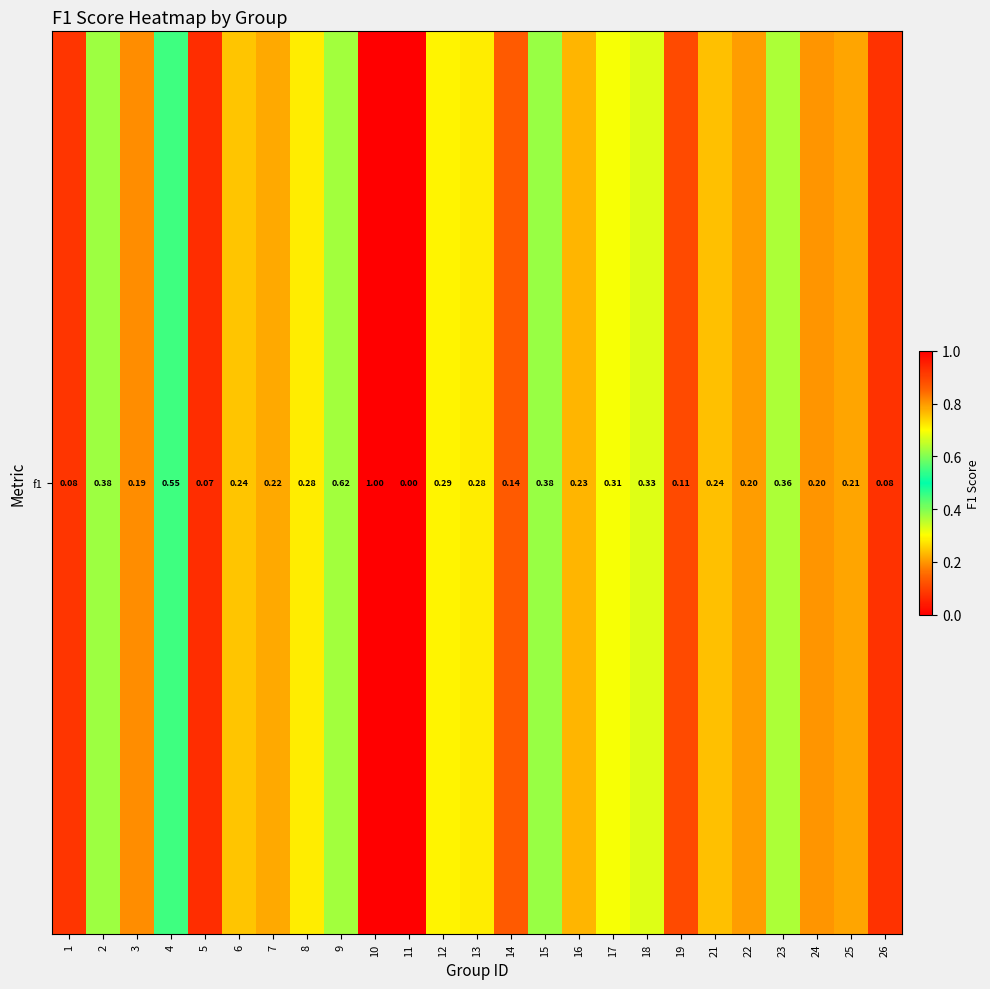

The value at 23 is 0.6. True or false?

False